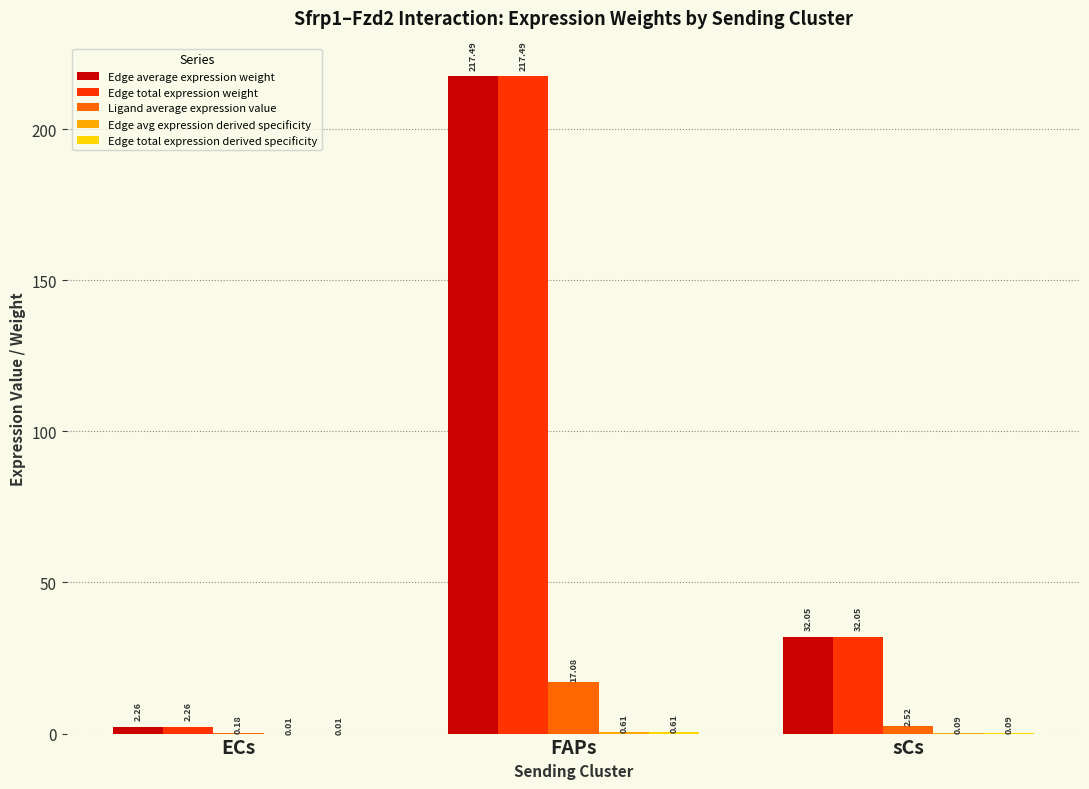

At which category does the chart reach its peak across all series?

FAPs